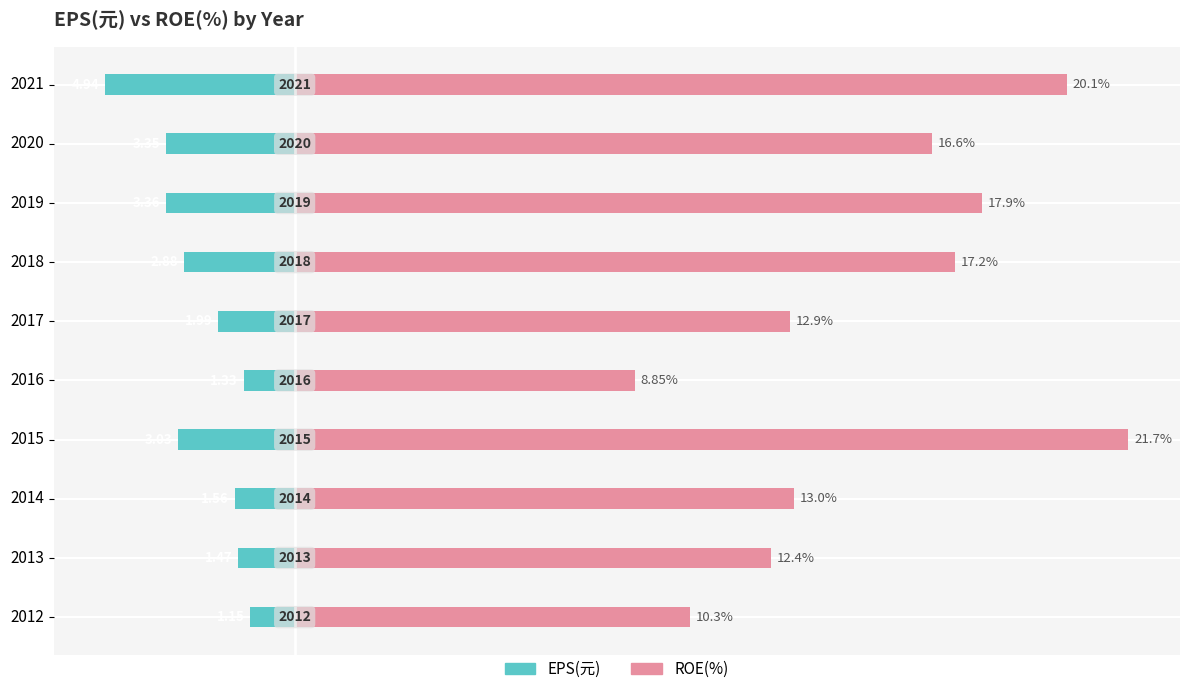

Is it true that ROE(%) equals 25.4 at 2018?

False